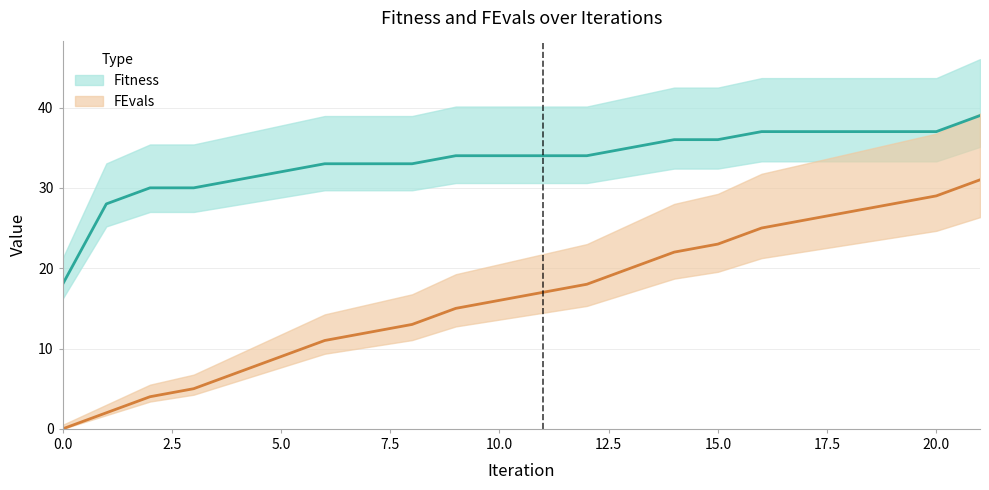

Is it true that FEvals equals 20 at 13?

True